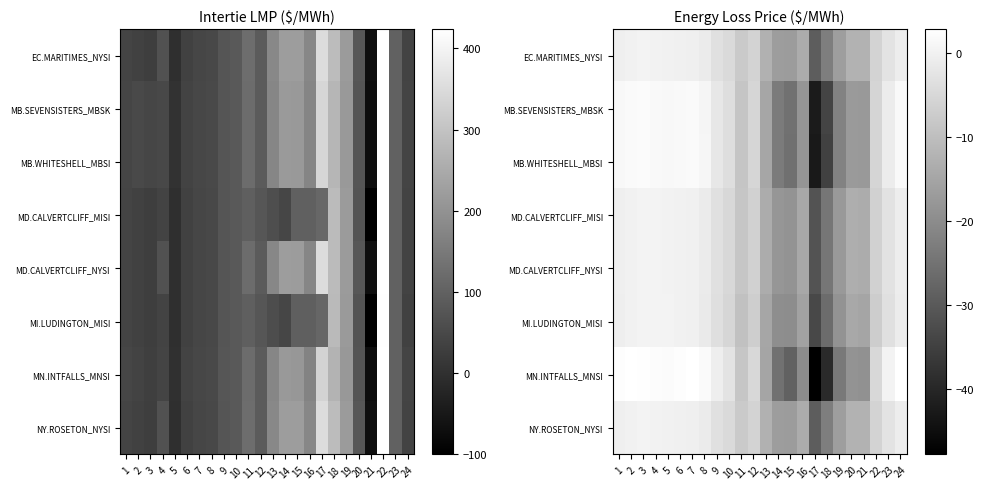

Is it true that MI.LUDINGTON_MISI equals -25.7 at 21?

False